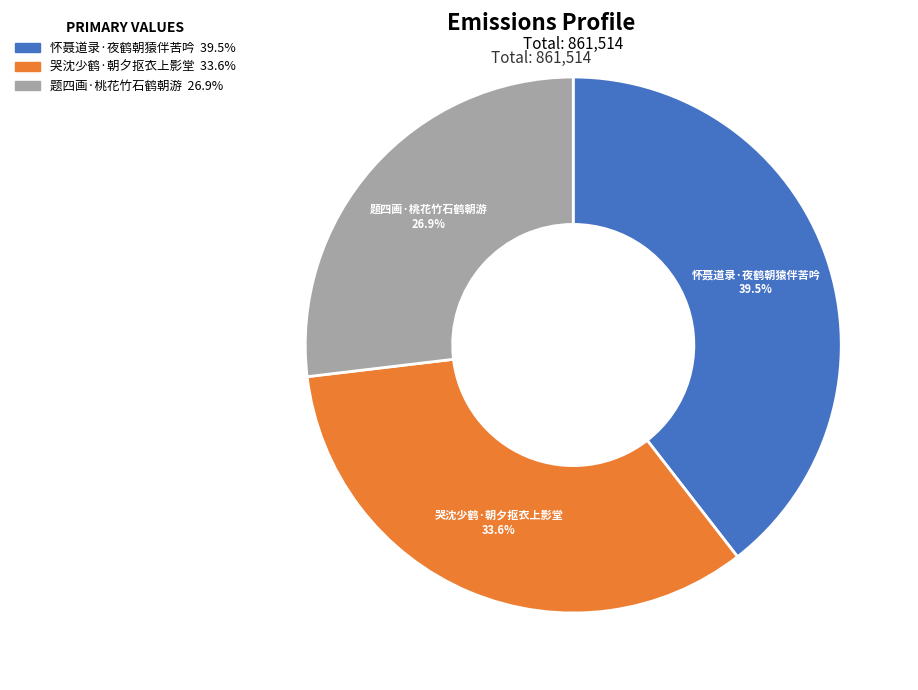

Do 怀聂道录·夜鹤朝猿伴苦吟 and 哭沈少鹤·朝夕抠衣上影堂 together represent more than half of the pie?

Yes